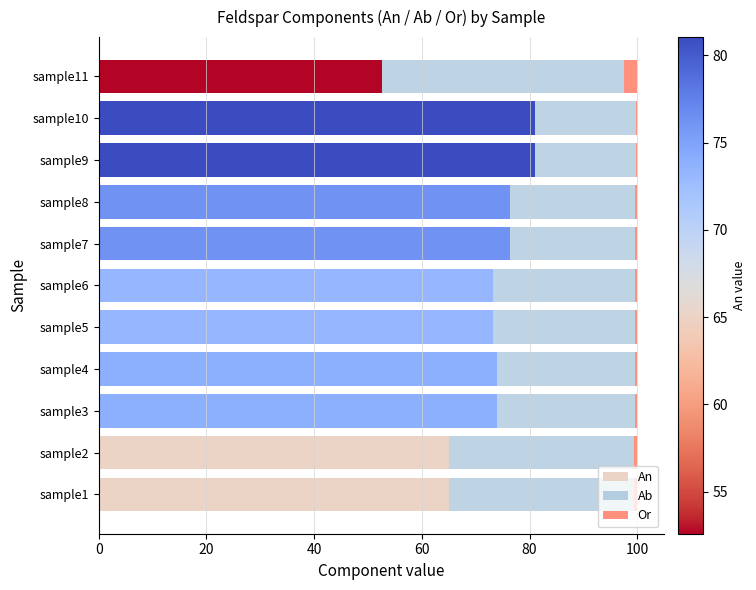

What is the sum of all An values?

791.8